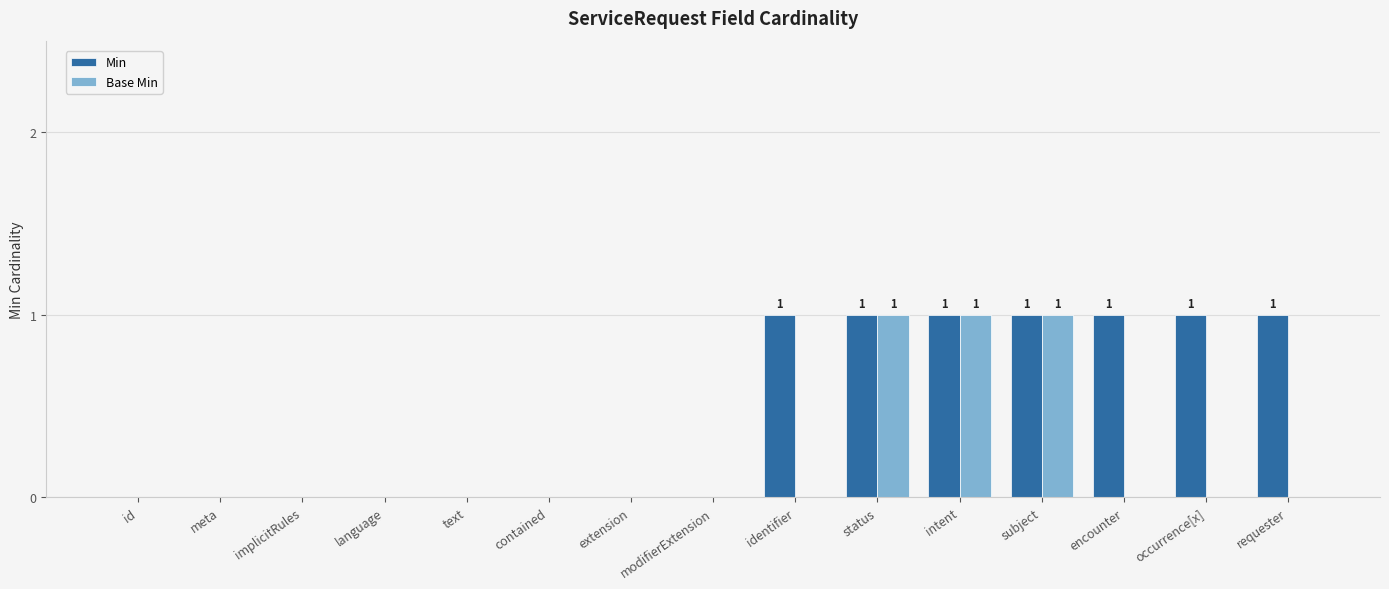

What is the difference between the Min values at id and requester?

1